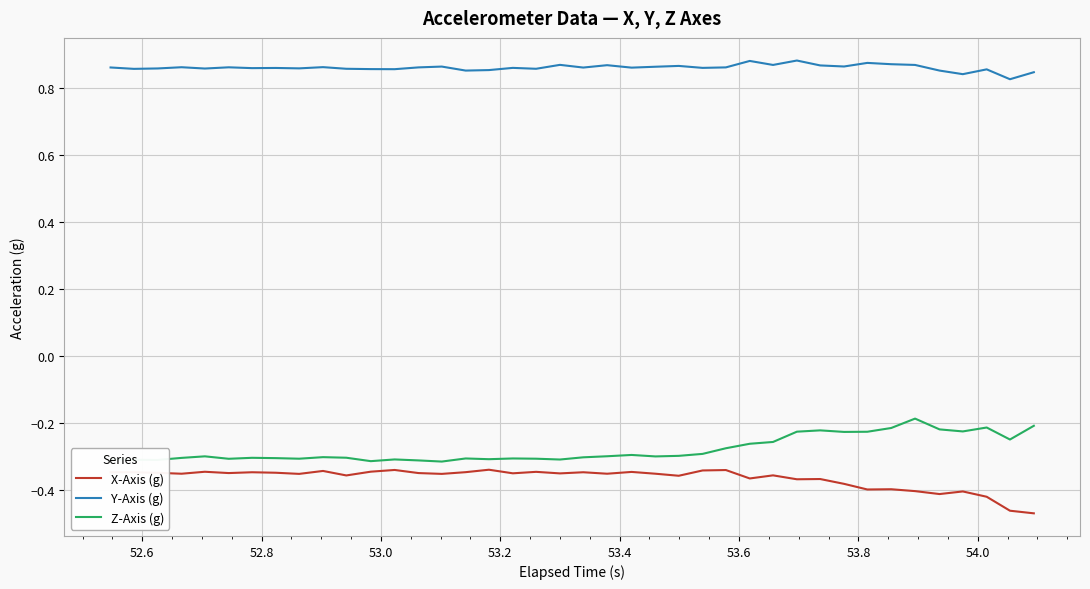

At how many categories does at least one series exceed 0?

40